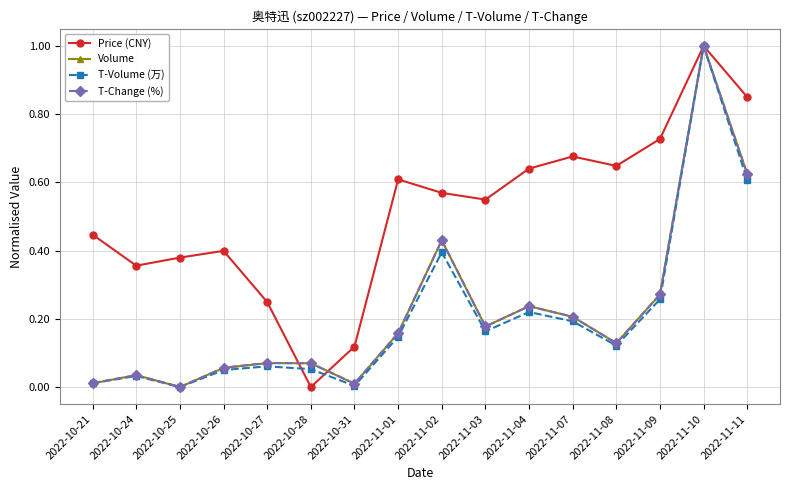

Between 2022-10-28 and 2022-11-02, which series saw the biggest shift?

Price (CNY)